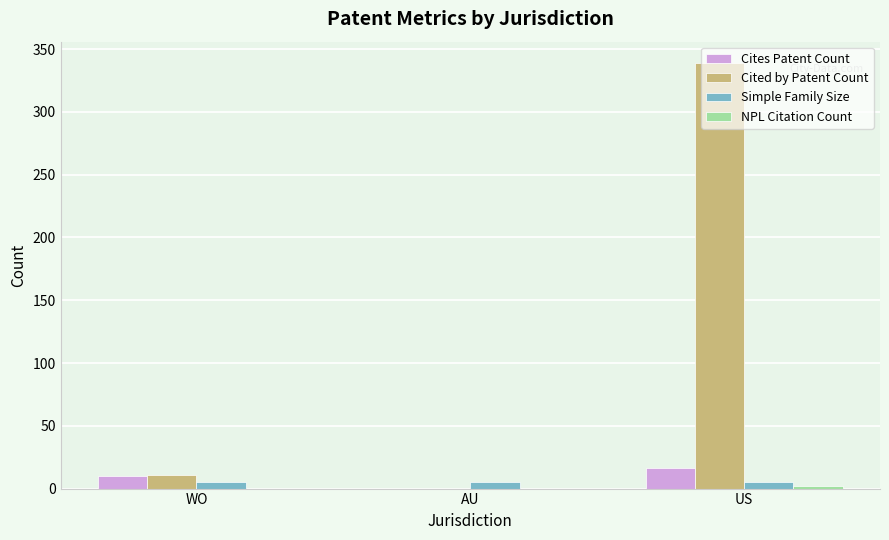

What is the average value of the Simple Family Size series?

5